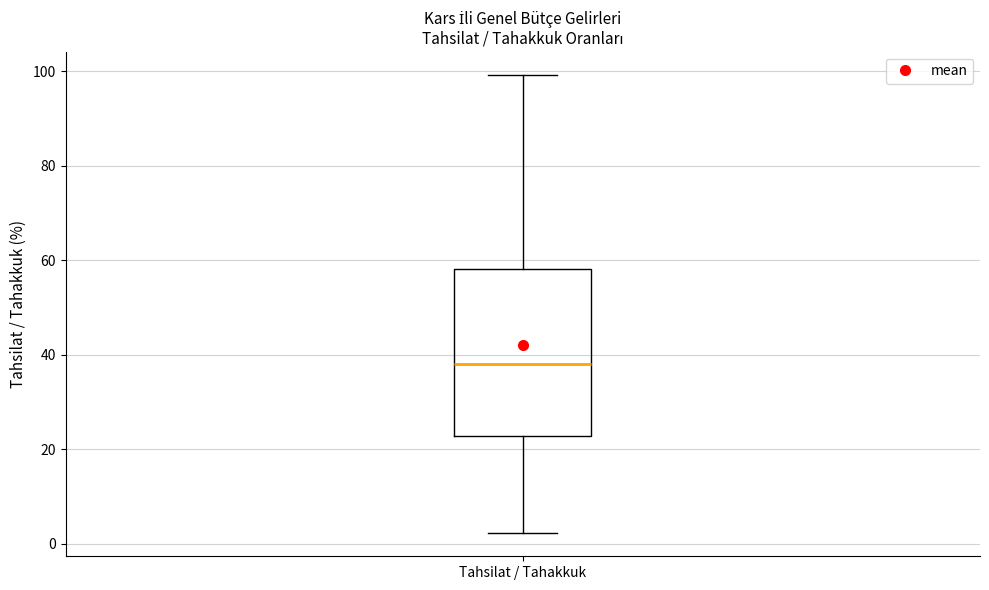

Where does the upper whisker of the box for Tahsilat / Tahakkuk end on the y-axis? The values are not printed on the chart, so give them approximately, as read against the axis.

100